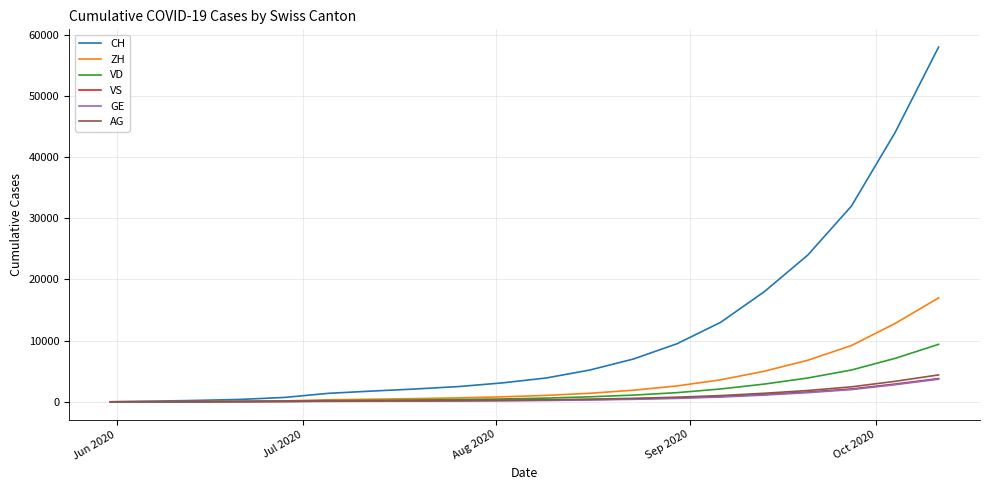

What is the greatest value displayed?

58000